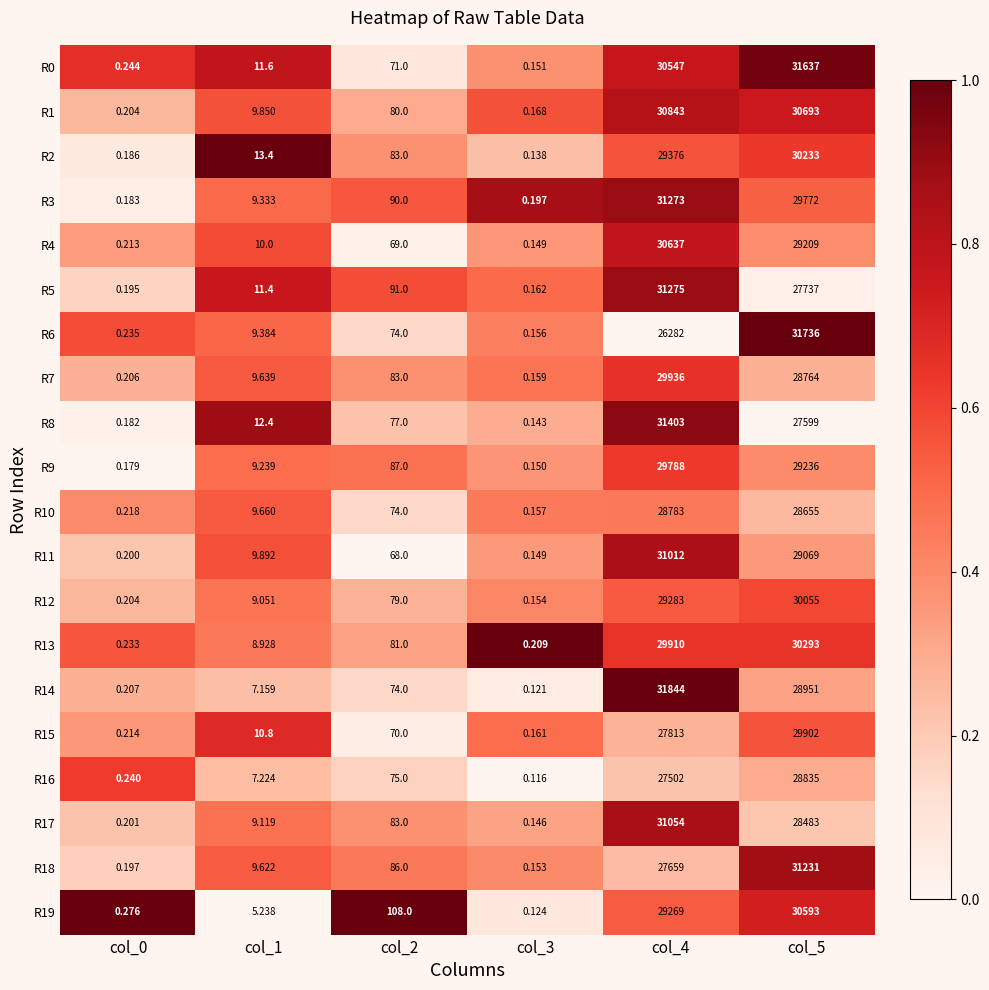

Is the value of R17 at col_3 greater than the value of R9 at col_4?

No